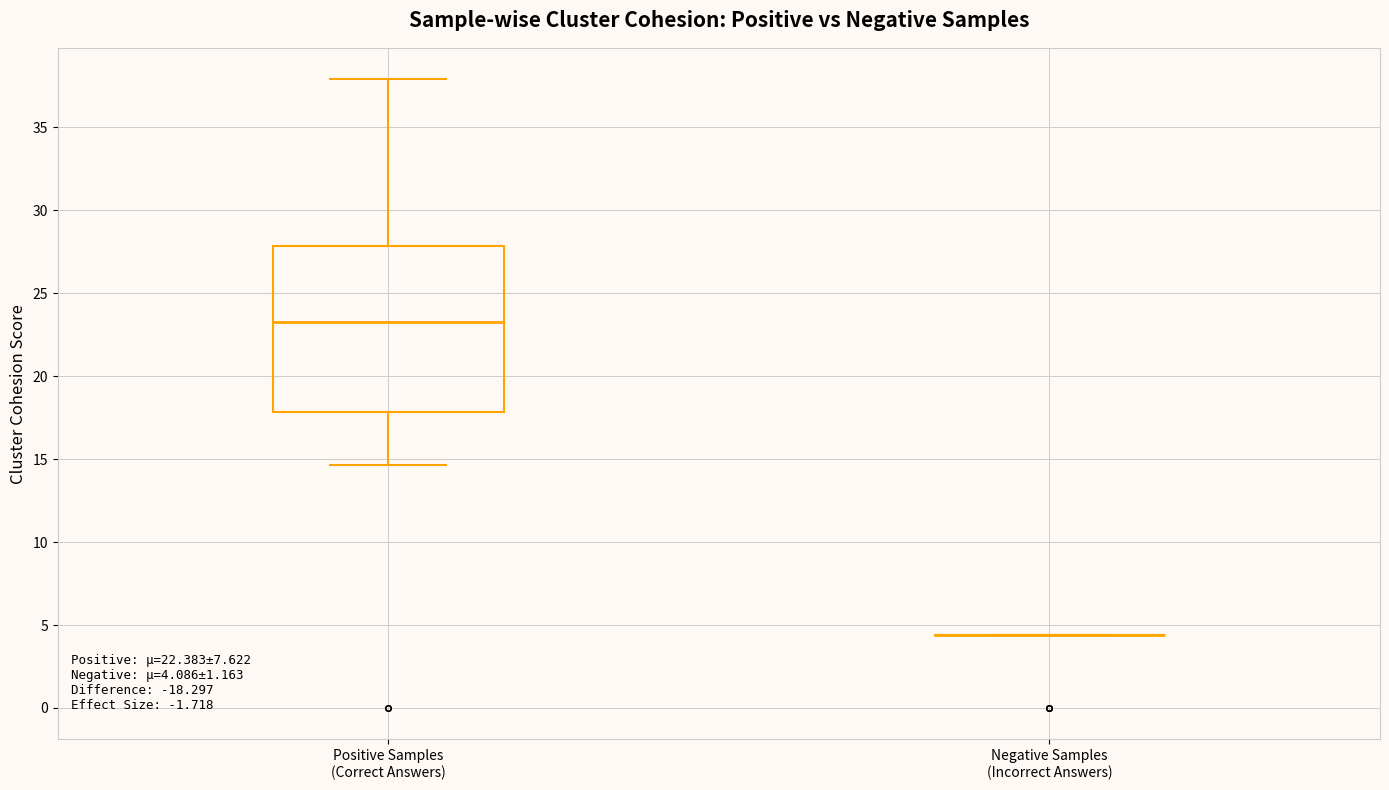

Comparing the boxes themselves (not the whiskers), which one is the tallest?

Positive Samples (Correct Answers)